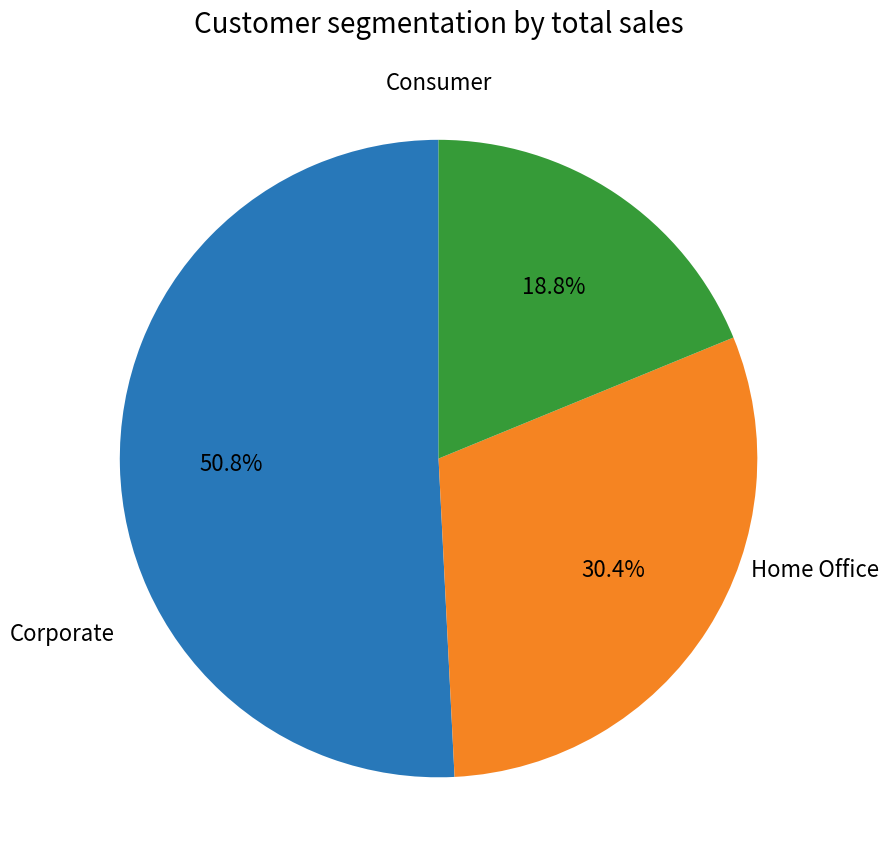

Is there a majority slice in this chart?

Yes